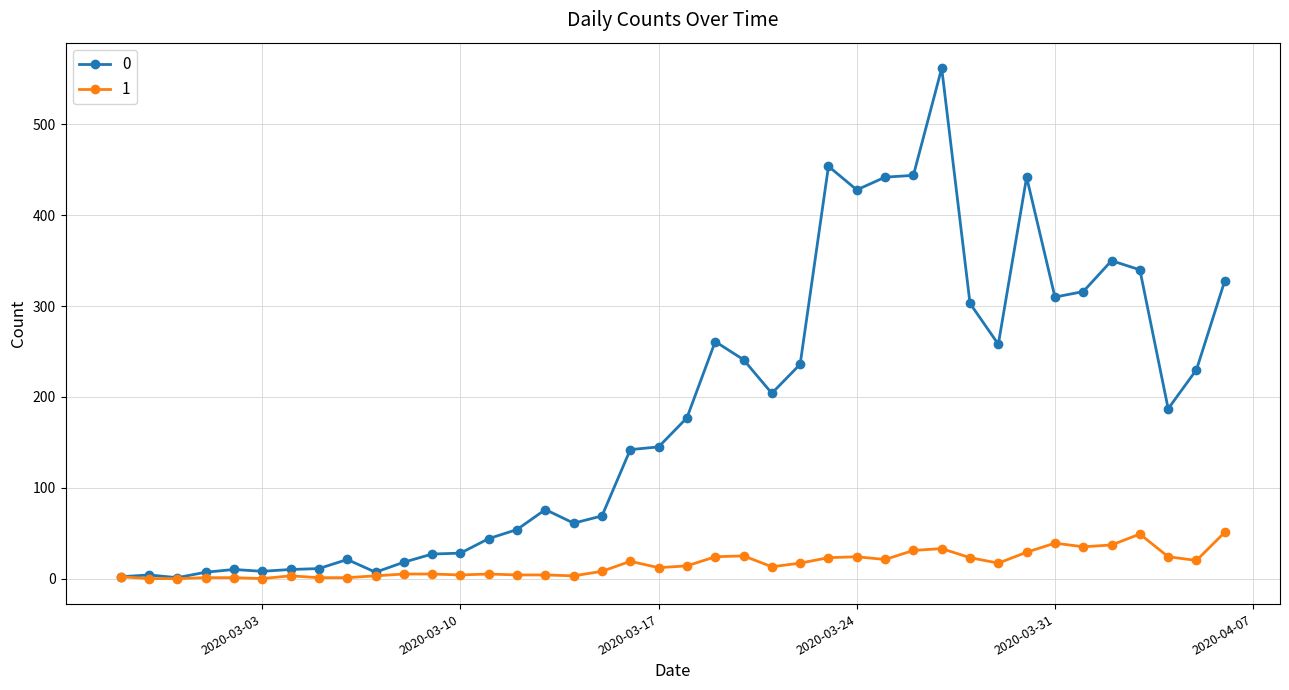

Rank the series by their average value, from lowest to highest.

1, 0